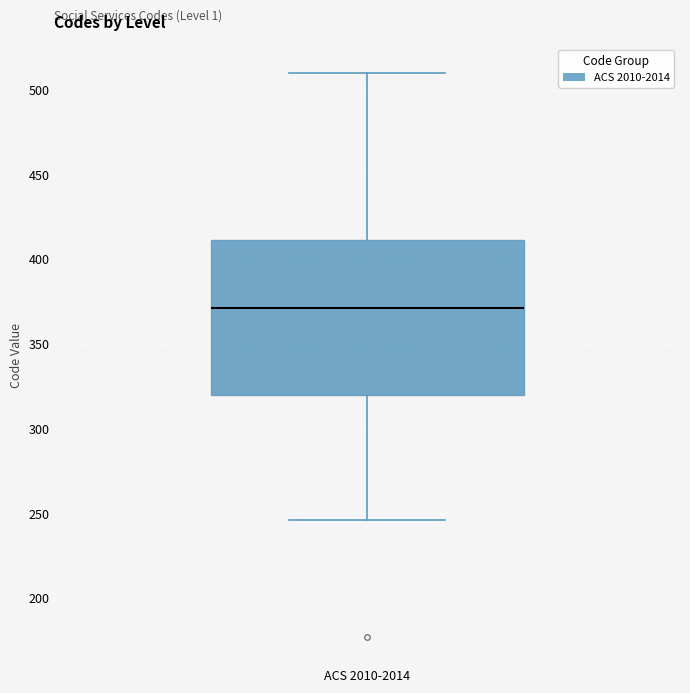

Transcribe this box plot: give where the median line is, the range the box spans, and where the two whiskers end, as read against the y-axis. The values are not printed on the chart, so give them approximately, as read against the axis.

median 370, box 320 to 410, whiskers 245 to 510